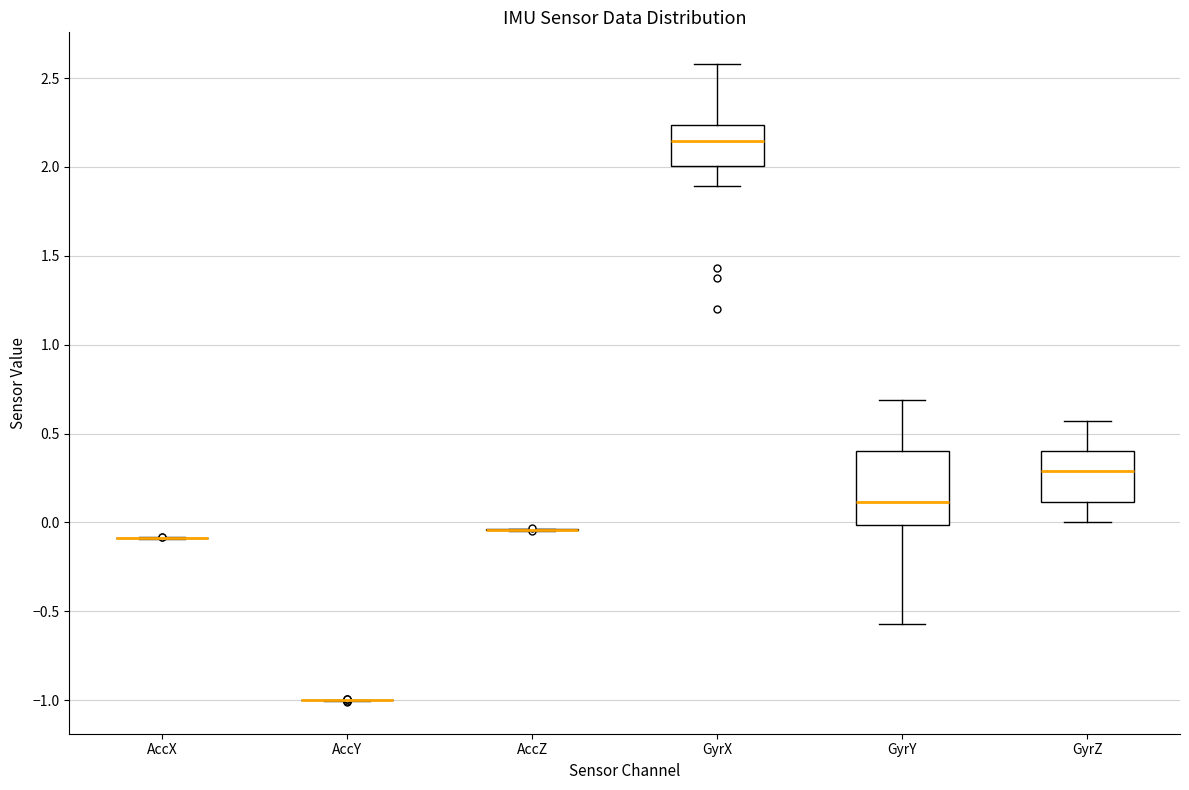

Which box is the tallest, from its lower edge to its upper edge?

GyrY